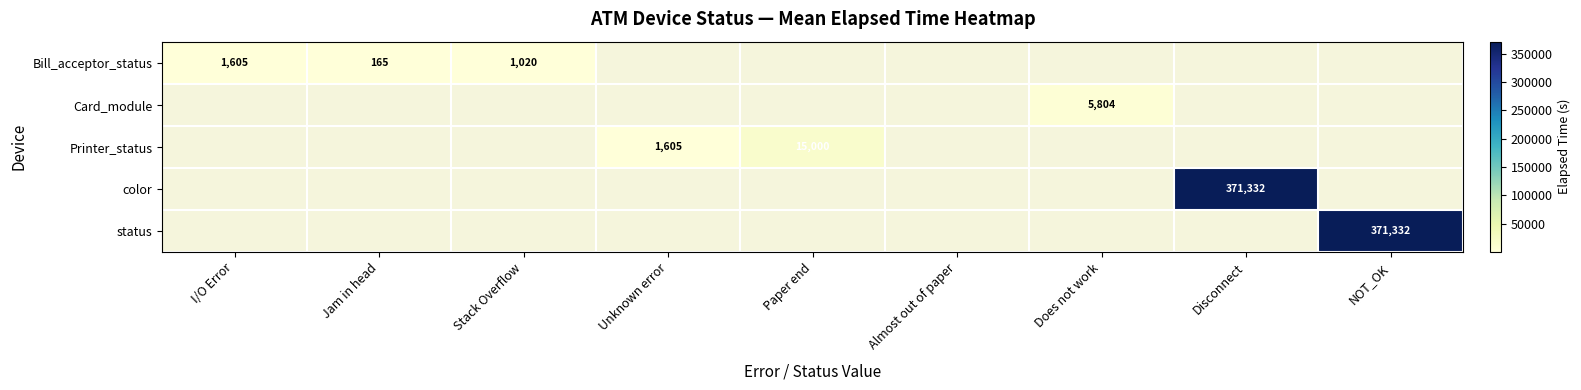

How many data points does each series have?

9